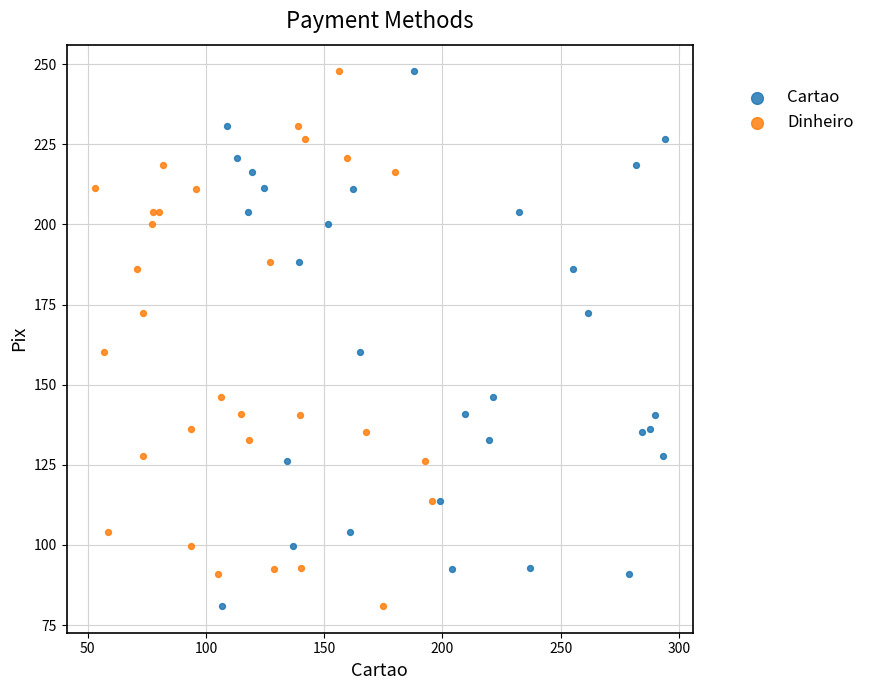

What are all the series names shown in the legend?

Cartao, Dinheiro